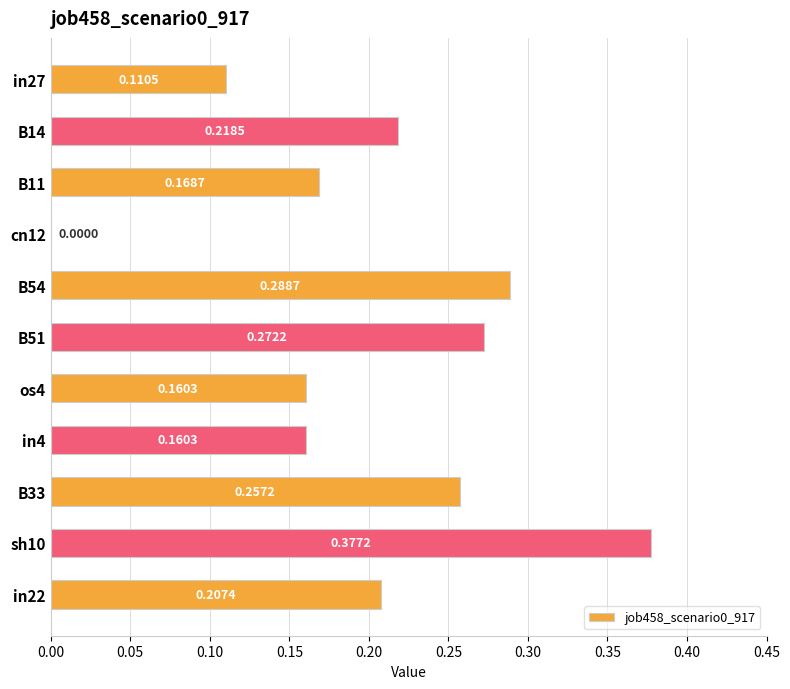

Which has a higher value, cn12 or B33?

B33